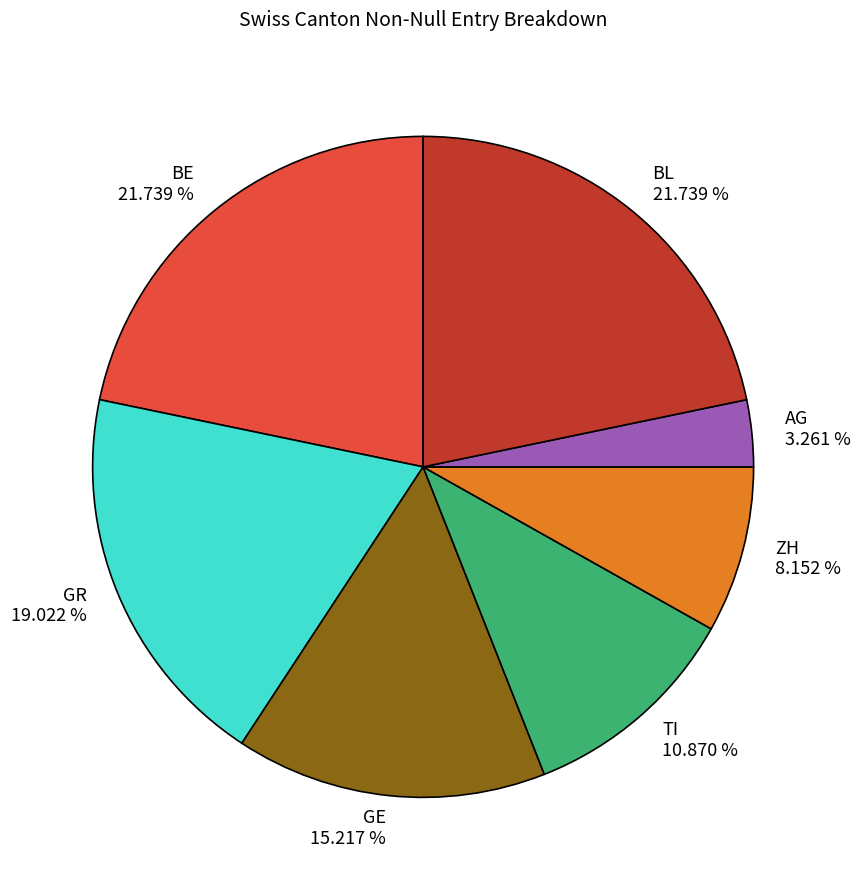

Is BE 21.739 % the majority of the pie?

No